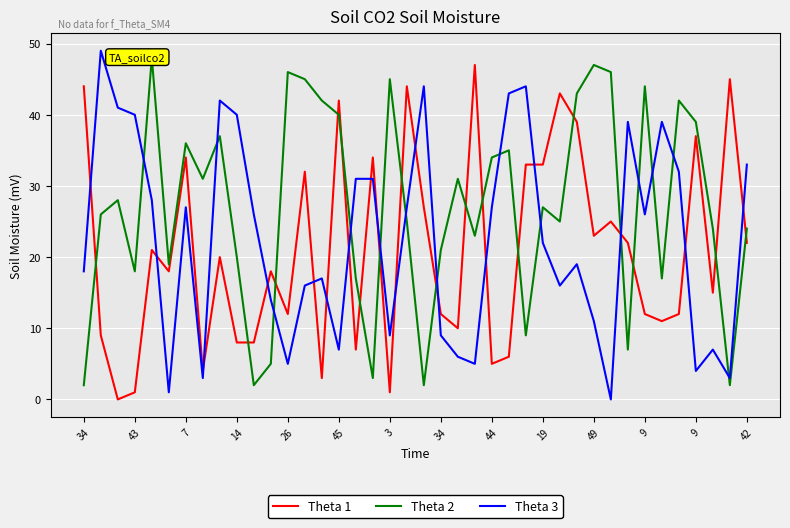

At which category is the sum across all series the highest?

29